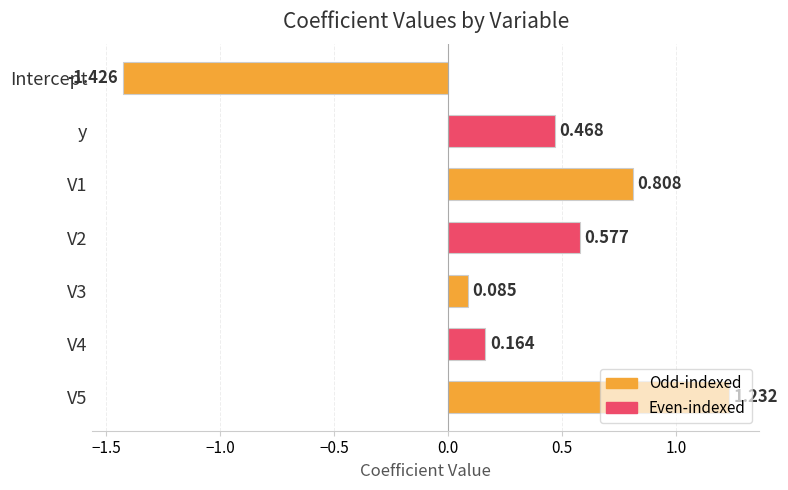

Which has a higher value, V4 or y?

y